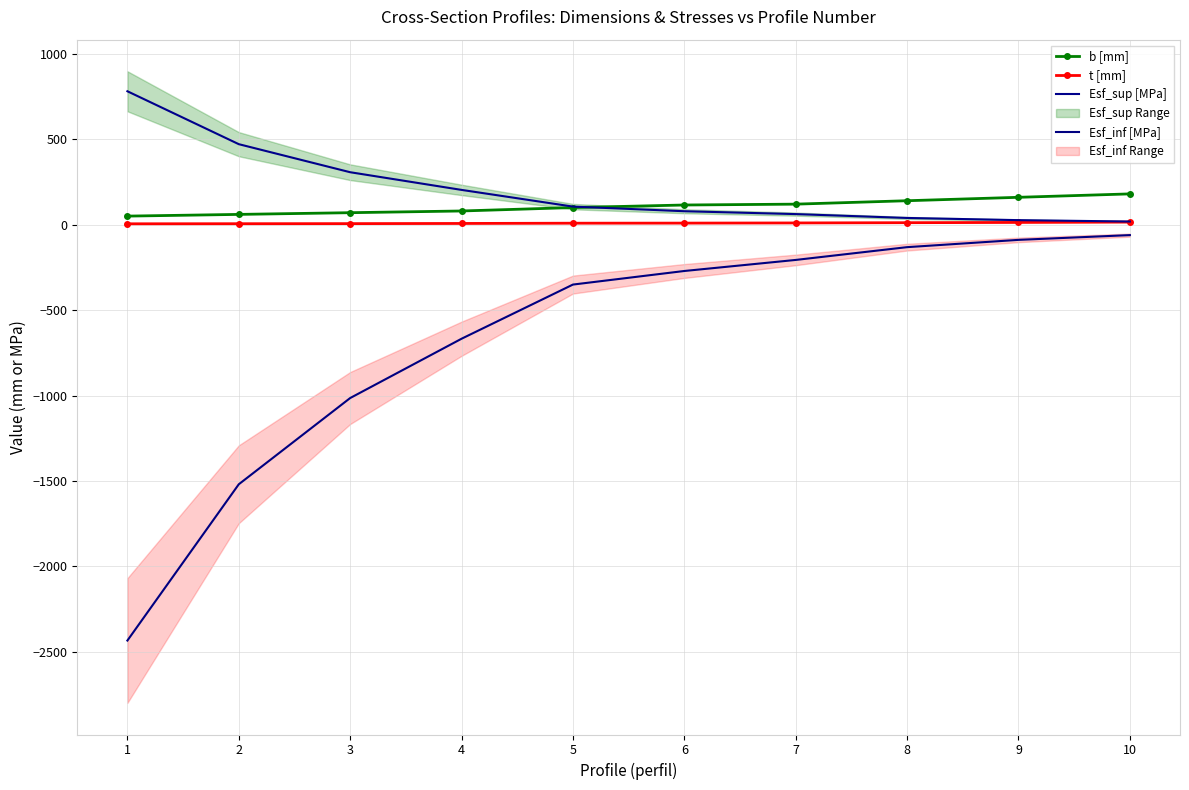

True or false: b [mm] and t [mm] cross at least once.

False